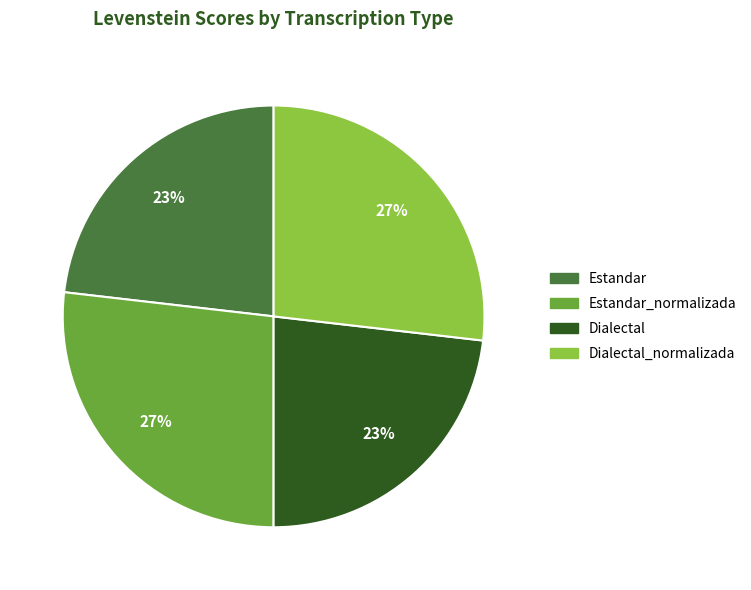

To the nearest percent, what is the average slice percentage?

25%